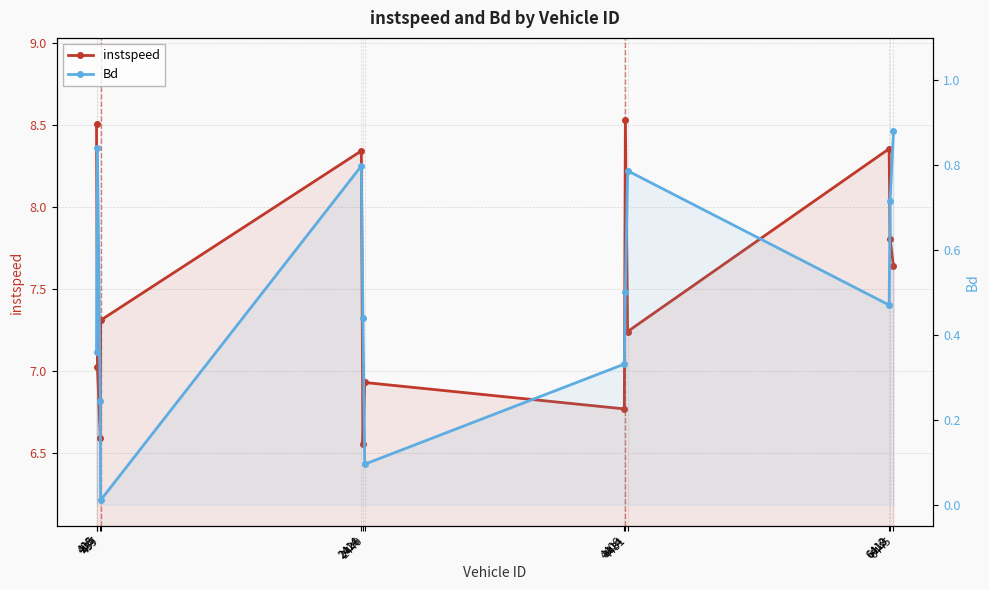

Which series has the widest spread of values?

instspeed